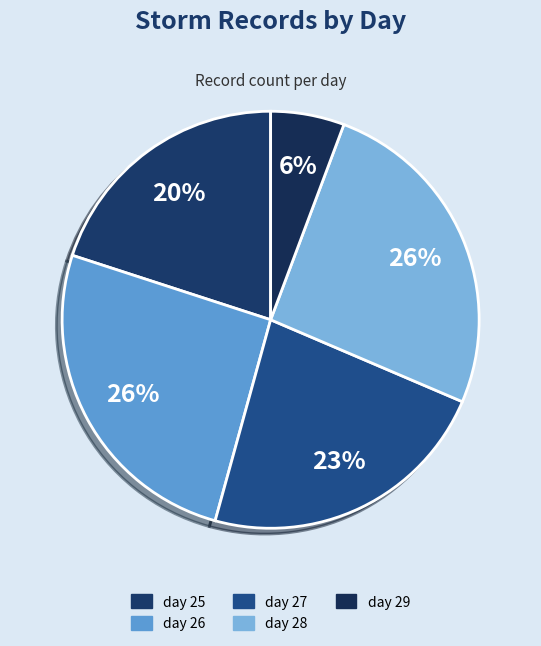

What is the total percentage of day 29 and day 28?

31.4%